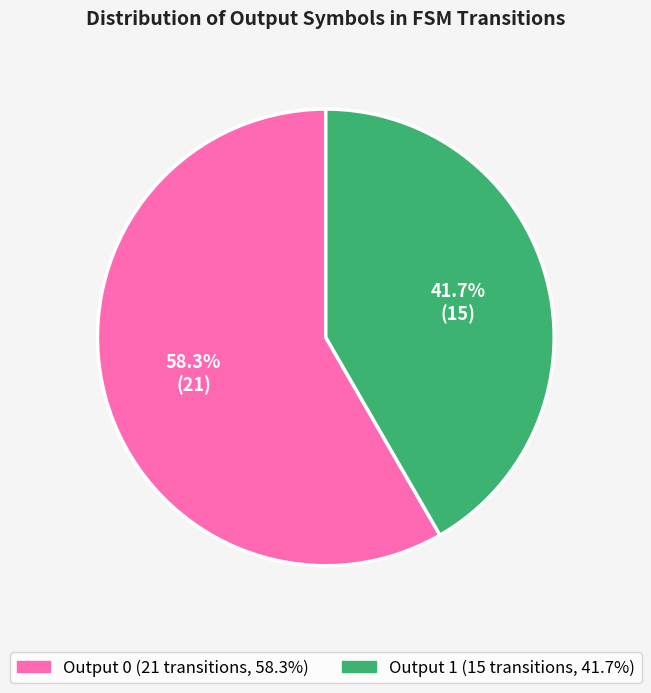

Is there a majority slice in this chart?

Yes